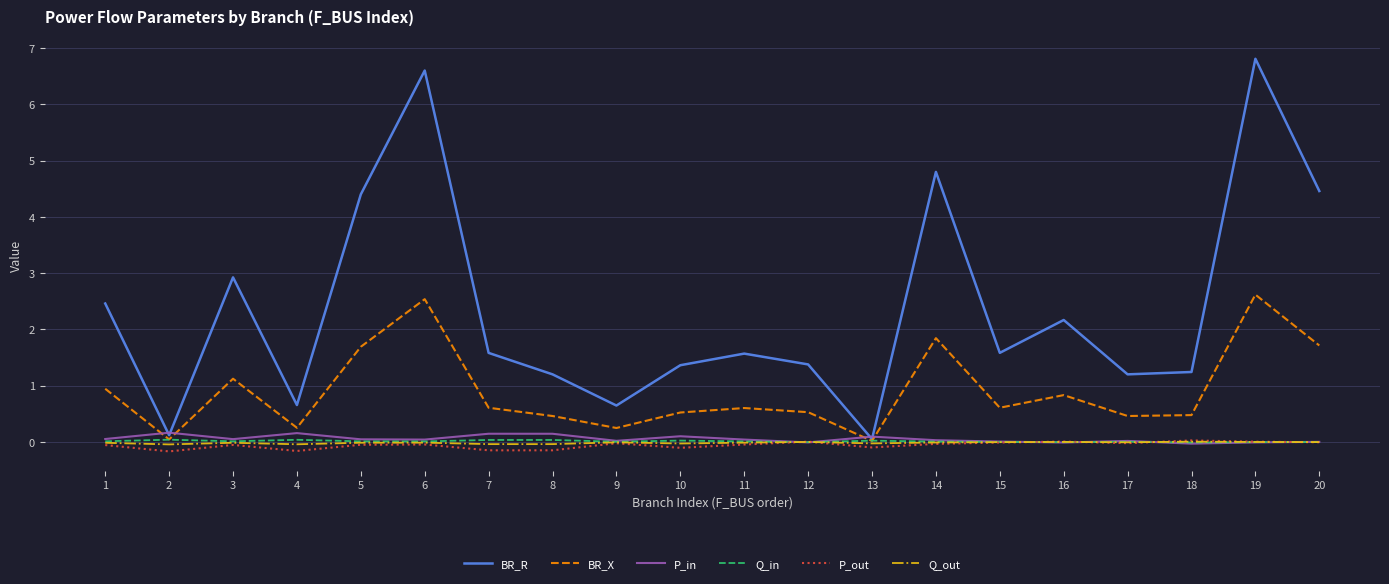

What are all the series names shown in the legend?

BR_R, BR_X, P_in, Q_in, P_out, Q_out